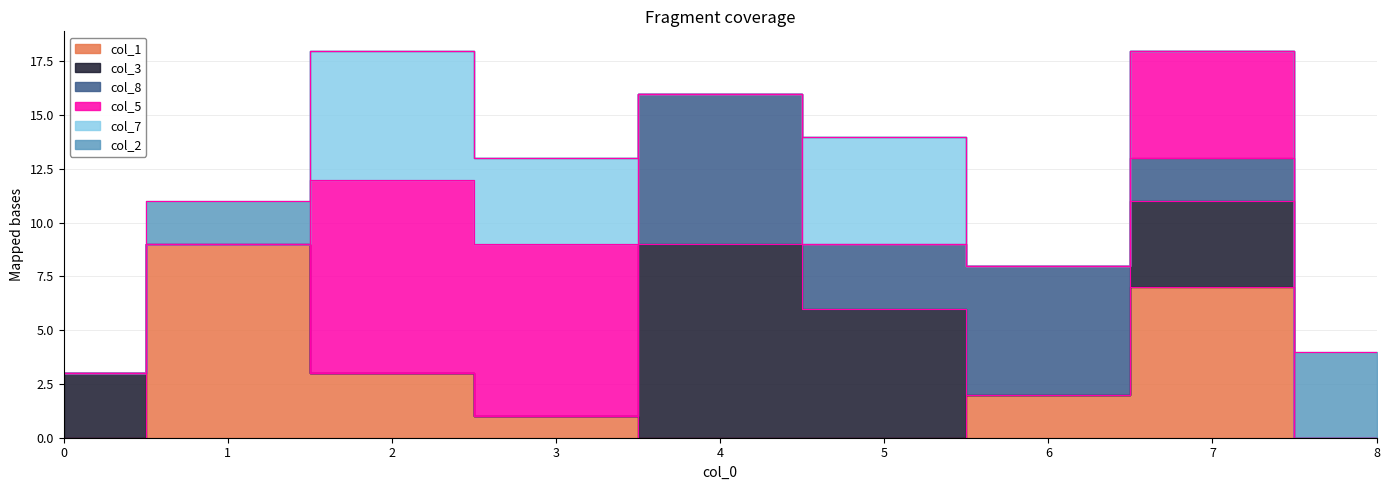

At which category is the sum across all series the highest?

2